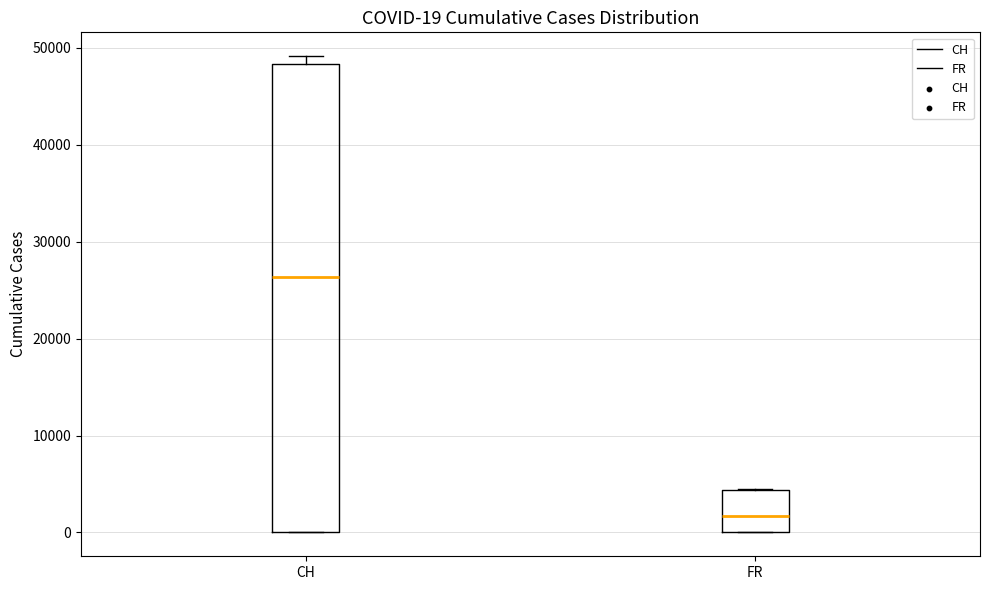

Comparing the boxes themselves (not the whiskers), which one is the tallest?

CH